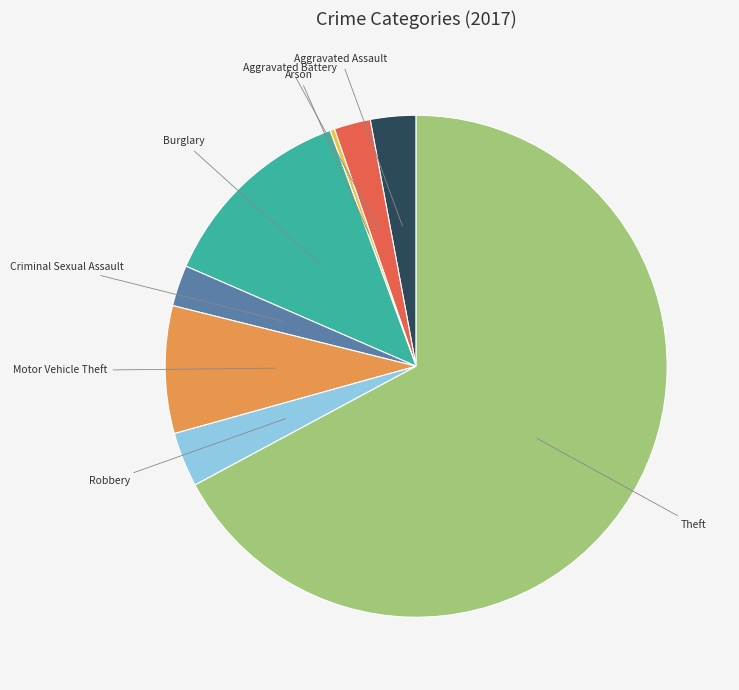

What is the smallest slice in the pie chart?

Arson